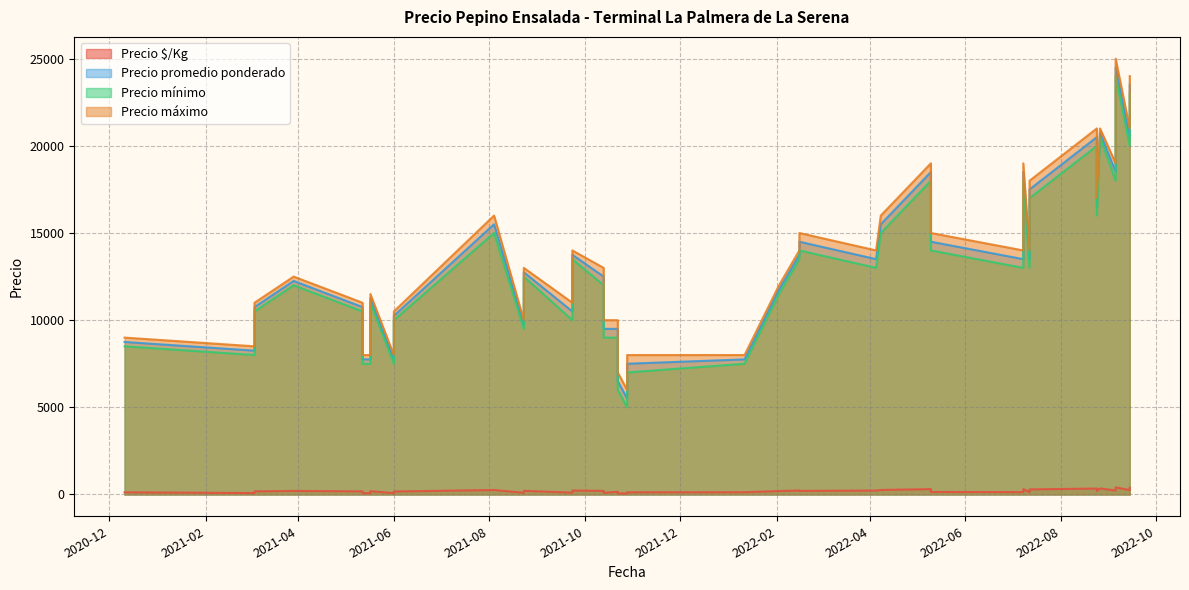

What are all the series names shown in the legend?

Precio $/Kg, Precio promedio ponderado, Precio mínimo, Precio máximo